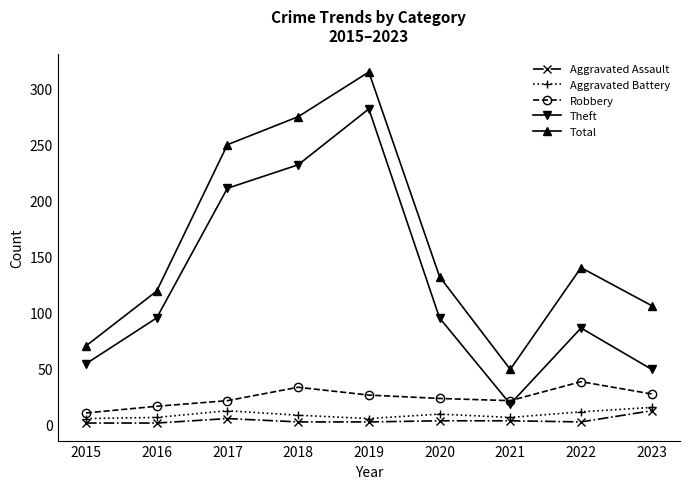

At which category does Aggravated Assault reach its first local peak?

2017